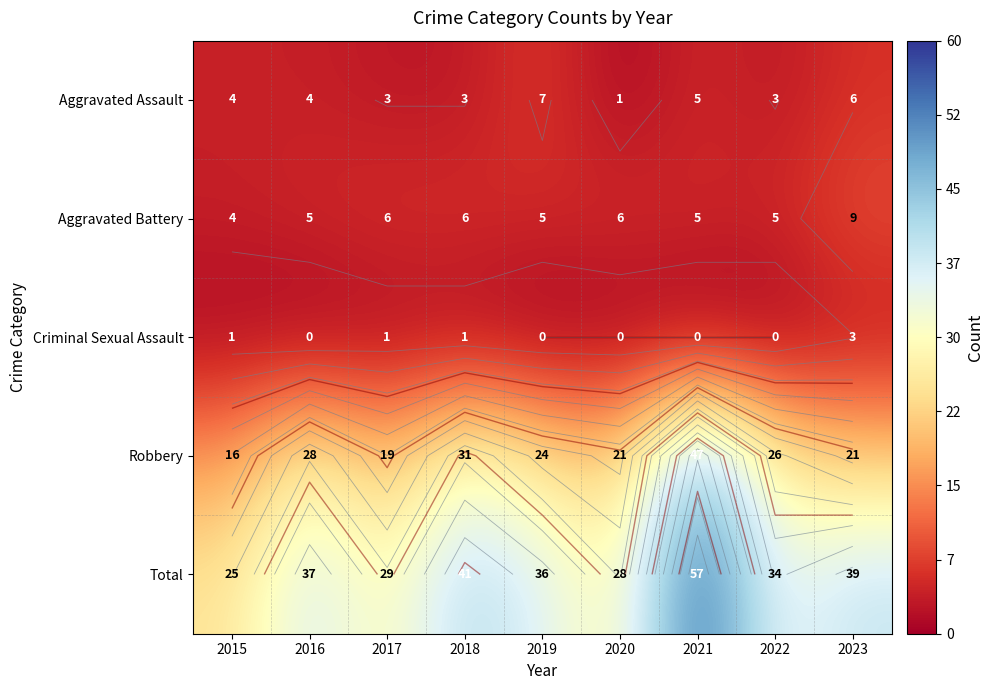

Which category has the lowest value across all series?

2016